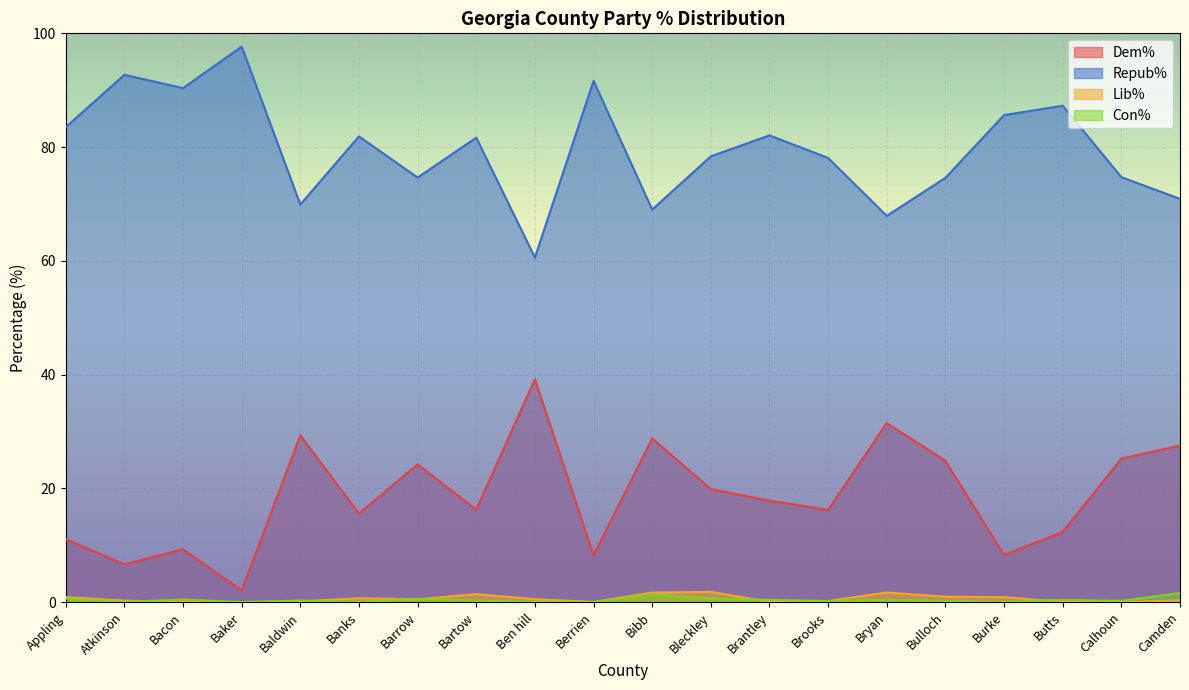

Reading left to right, transcribe all the data shown in this chart.

Dem%: 11.1	6.7	9.3	2.1	29.3	15.6	24.2	16.3	39.2	8.3	28.8	19.9	17.9	16.2	31.5	24.9	8.3	12.4	25.2	27.5
Repub%: 83.5	92.7	90.4	97.7	69.9	81.9	74.7	81.7	60.6	91.6	69.0	78.4	82.1	78.1	67.9	74.6	85.6	87.3	74.7	70.9
Lib%: 0.9	0.3	0.1	0.0	0.1	0.7	0.5	1.4	0.5	0.1	1.7	1.8	0.1	0.2	1.7	1.0	0.9	0.1	0.0	0.3
Con%: 0.6	0.1	0.5	0.0	0.3	0.1	0.6	0.3	0.1	0.0	1.4	0.7	0.4	0.2	0.4	0.2	0.1	0.4	0.2	1.6